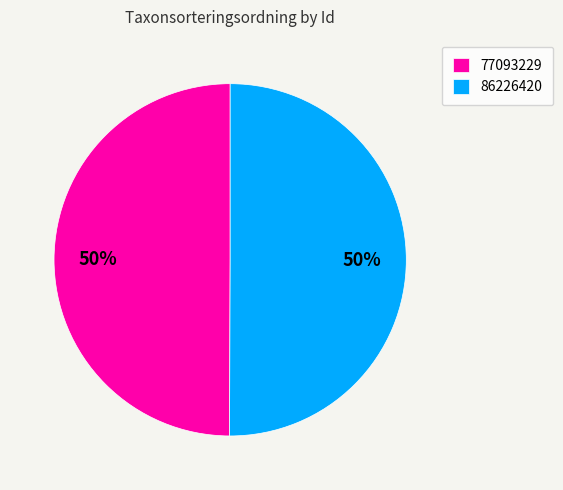

What percentage is the 86226420 slice, to the nearest percent?

50%